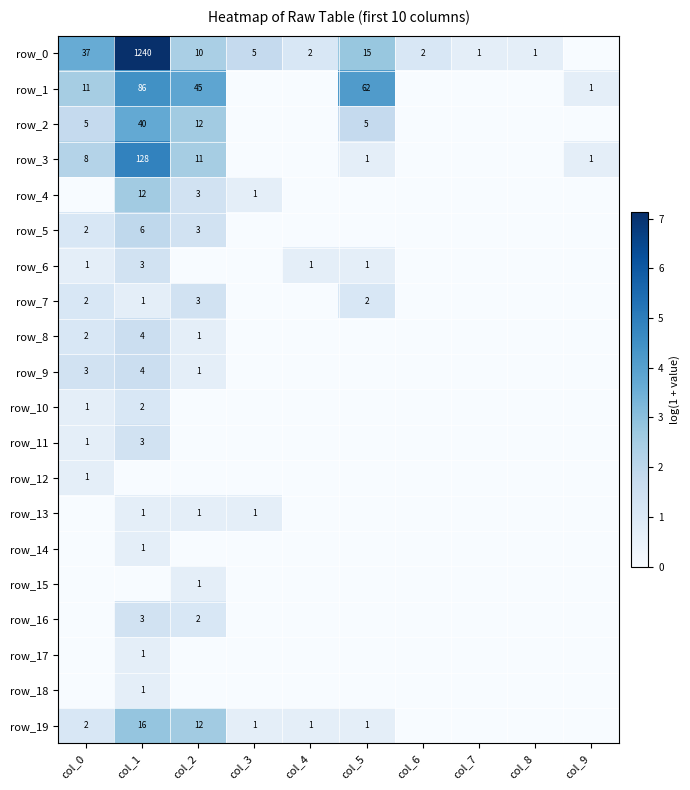

Count the row_1 values in the range 0 to 3.

7